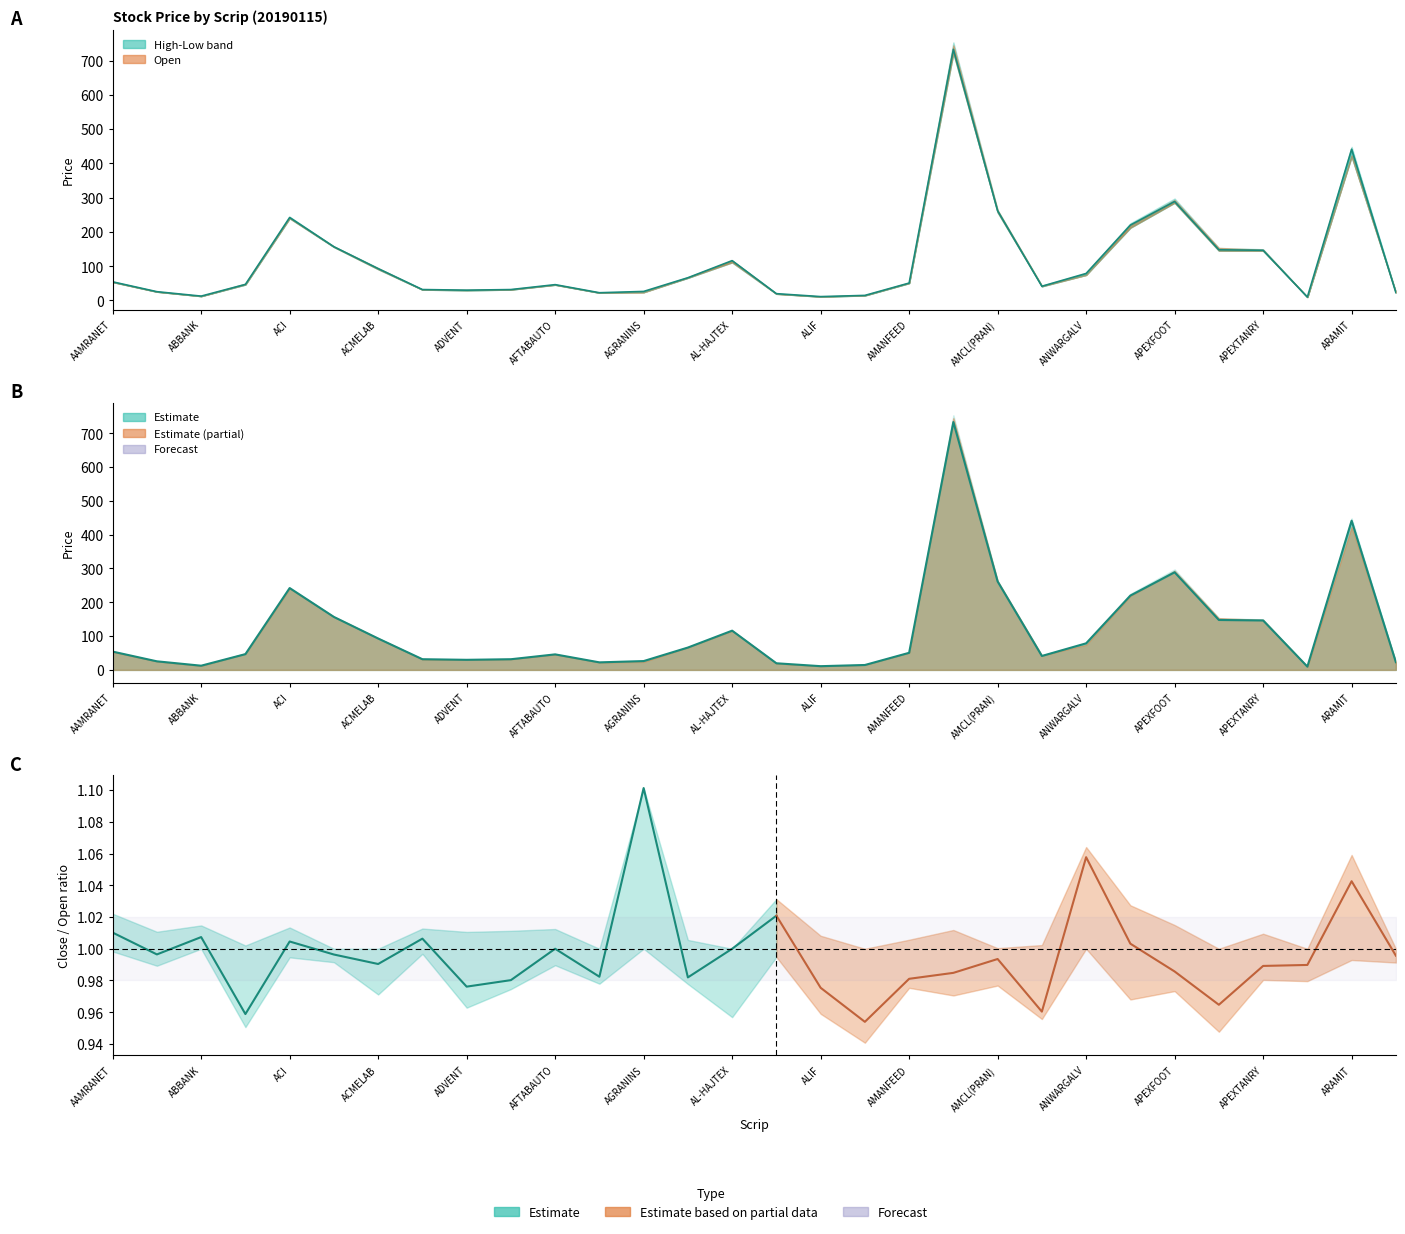

Count the number of data series in this chart.

2